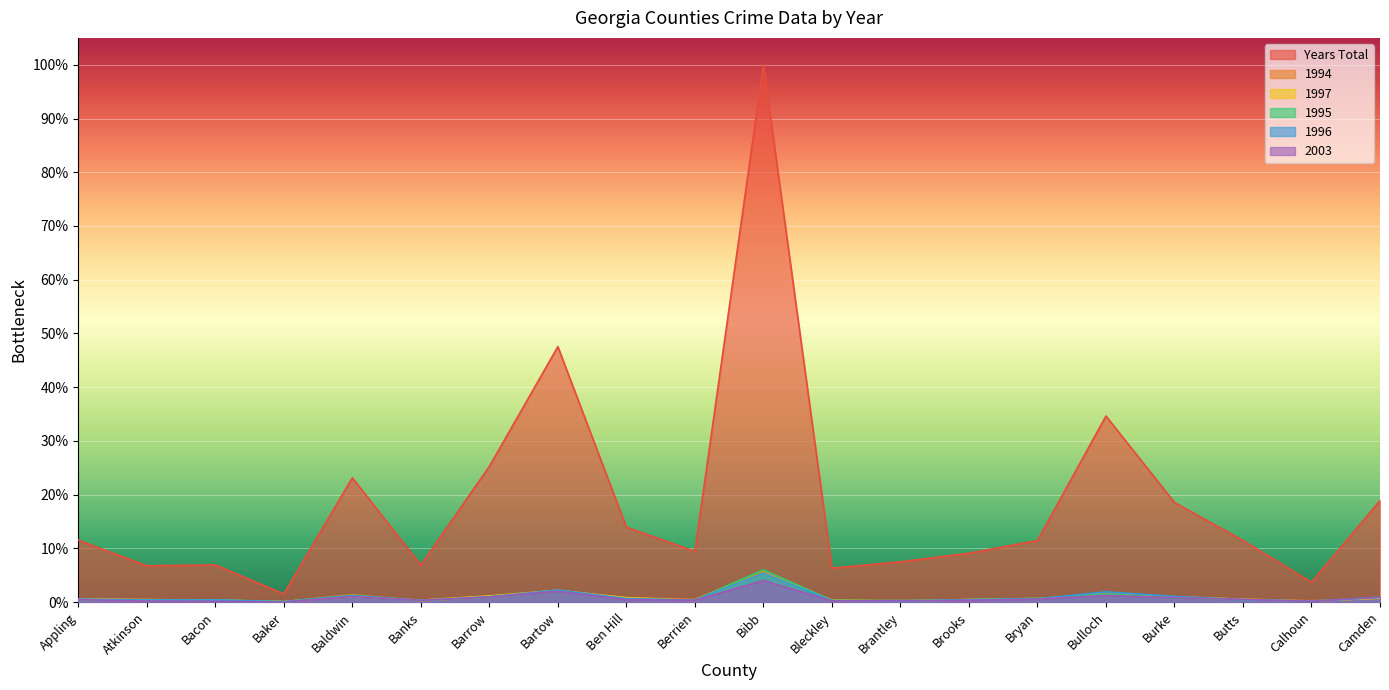

After their last crossing, which series has the higher values: 1997 or 1996?

1996